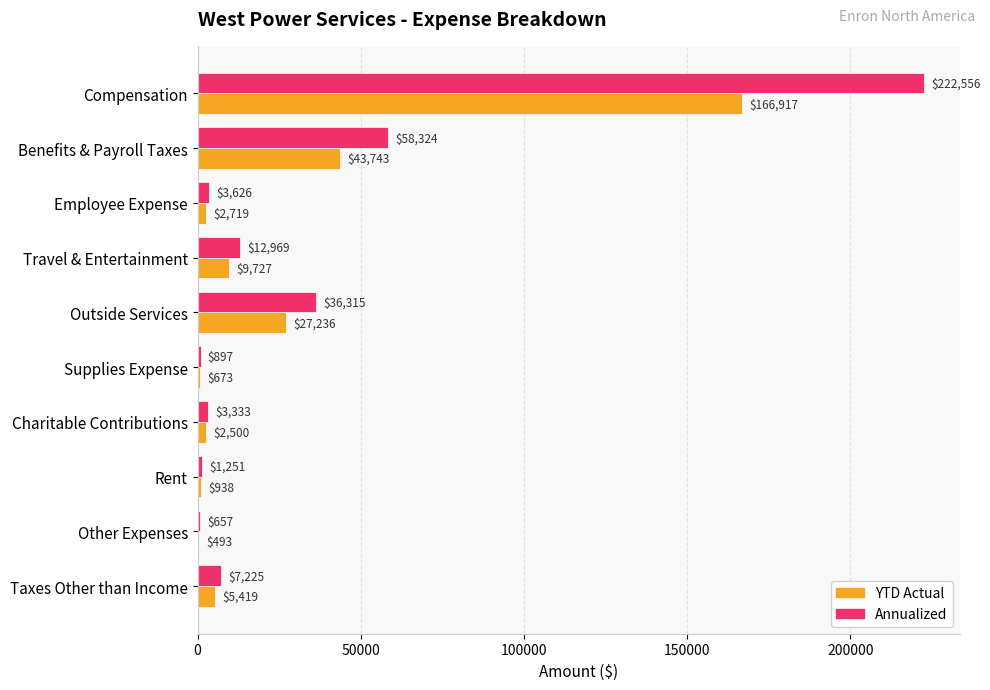

What is the sum of all YTD Actual values?

260365.0